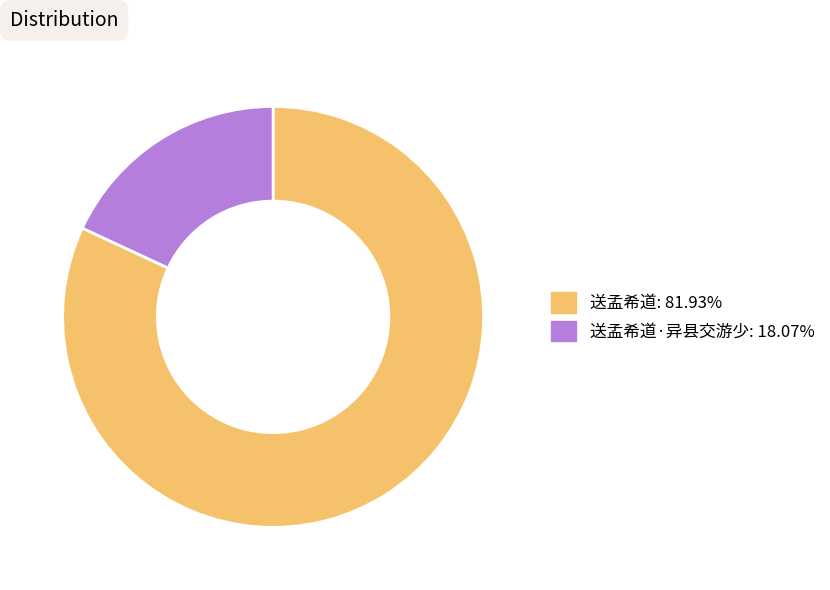

Approximately how many times larger is the value at 送孟希道: 81.93% compared to 送孟希道·异县交游少: 18.07%?

4.5